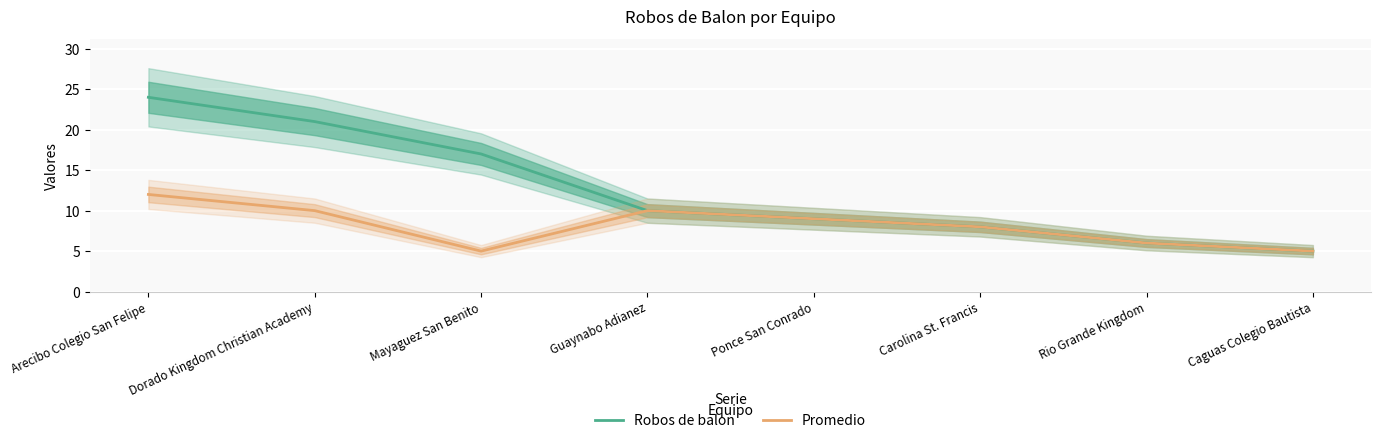

True or false: Promedio and Robos de balon intersect in this chart.

False